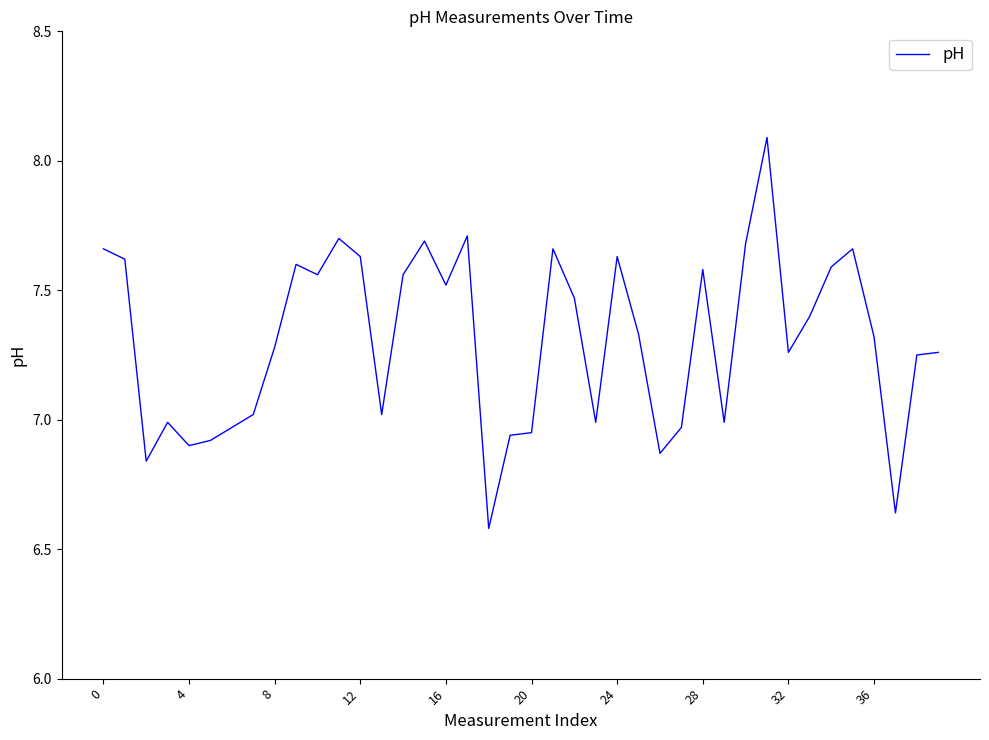

How many categories are shown in the chart?

40